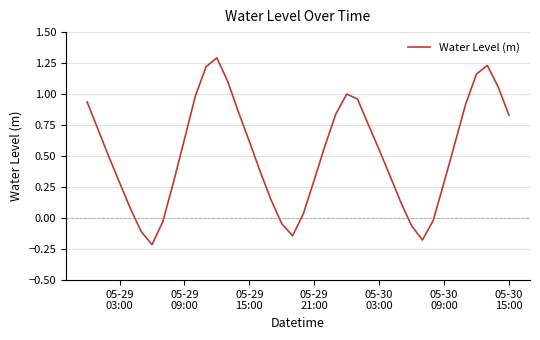

What is the maximum value shown in the chart?

1.3